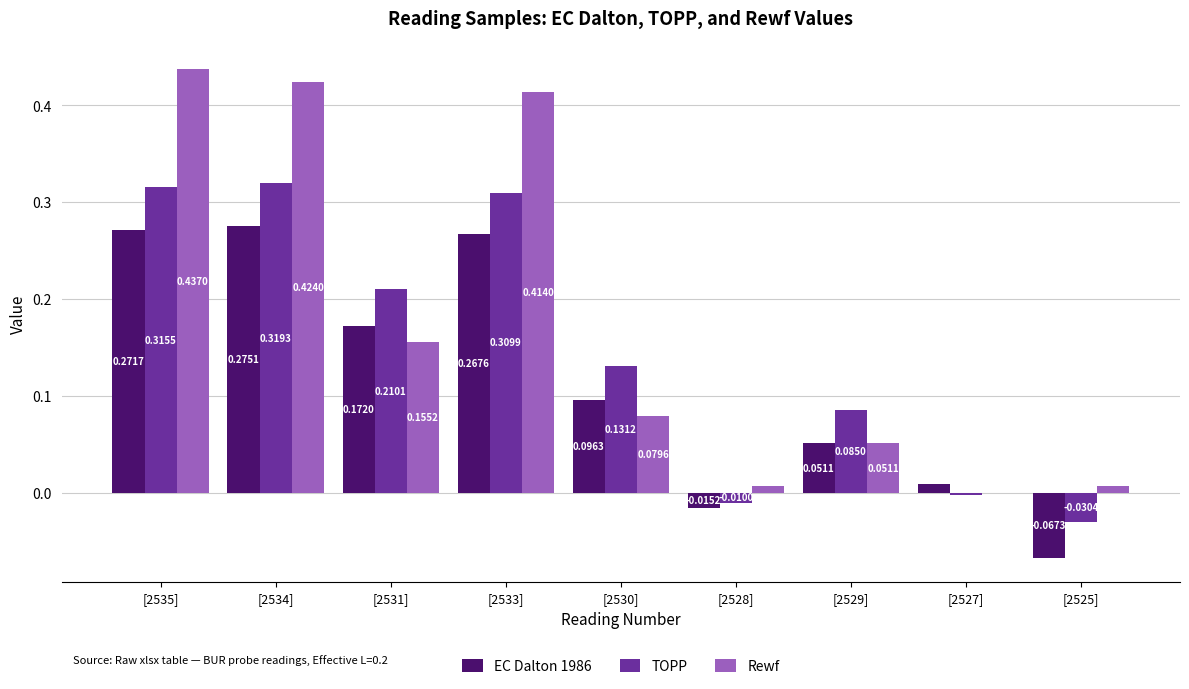

Which series has the largest total across all categories?

Rewf